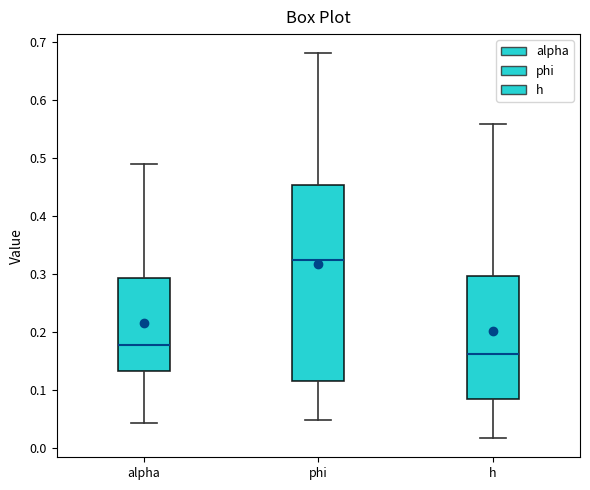

Which box's median line is the lowest?

h